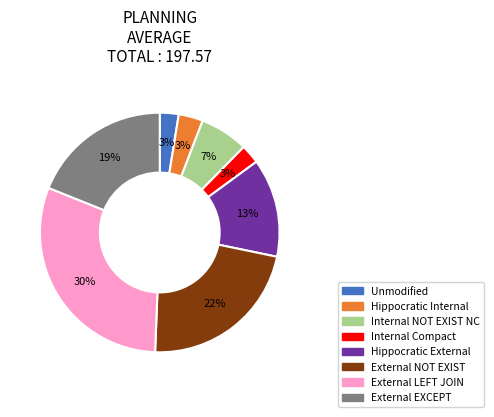

What is the largest slice in the pie chart?

External LEFT JOIN